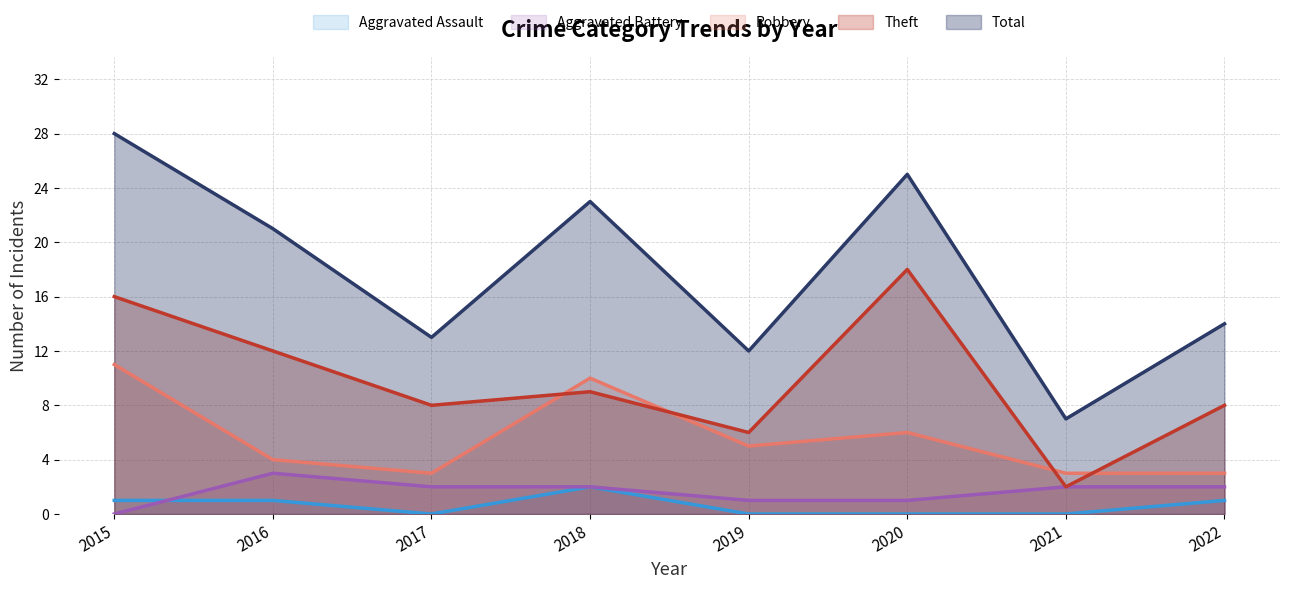

True or false: Aggravated Assault and Robbery cross at least once.

False